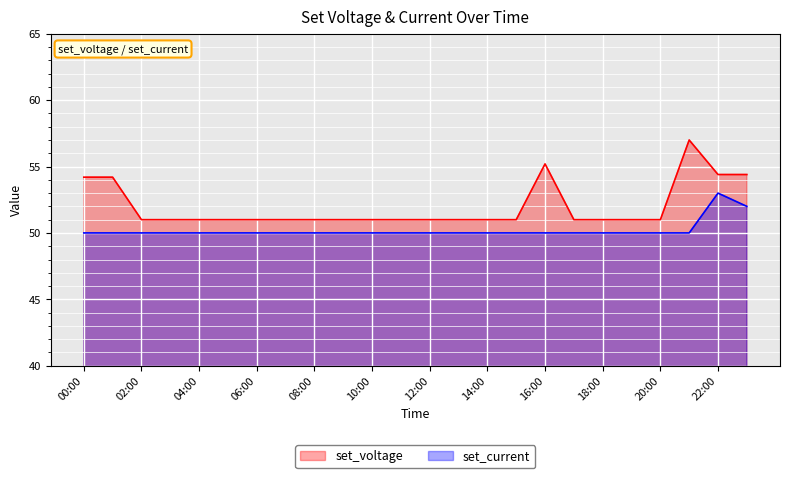

How many values in the set_current series exceed 50?

2